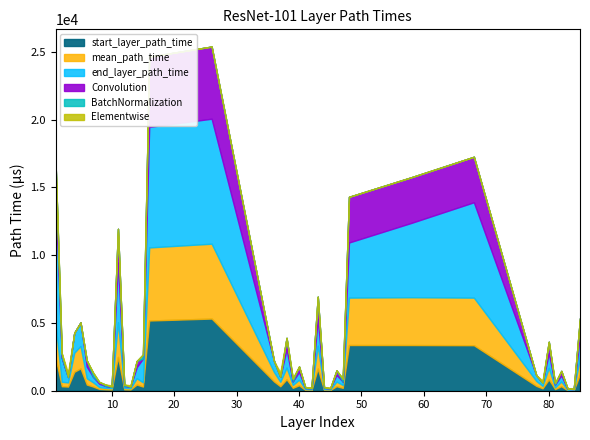

How many categories are shown in the chart?

40